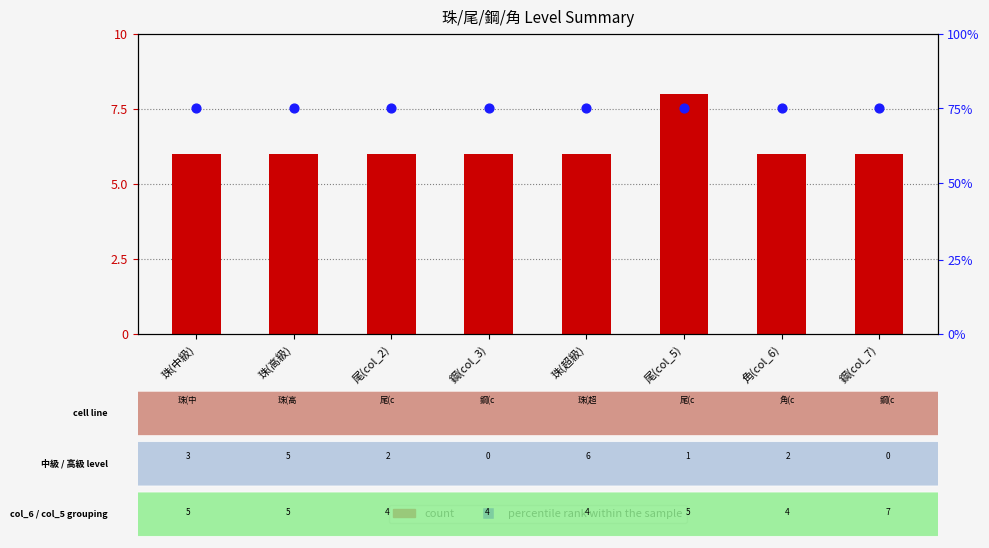

Which series has the widest spread of Y values?

count